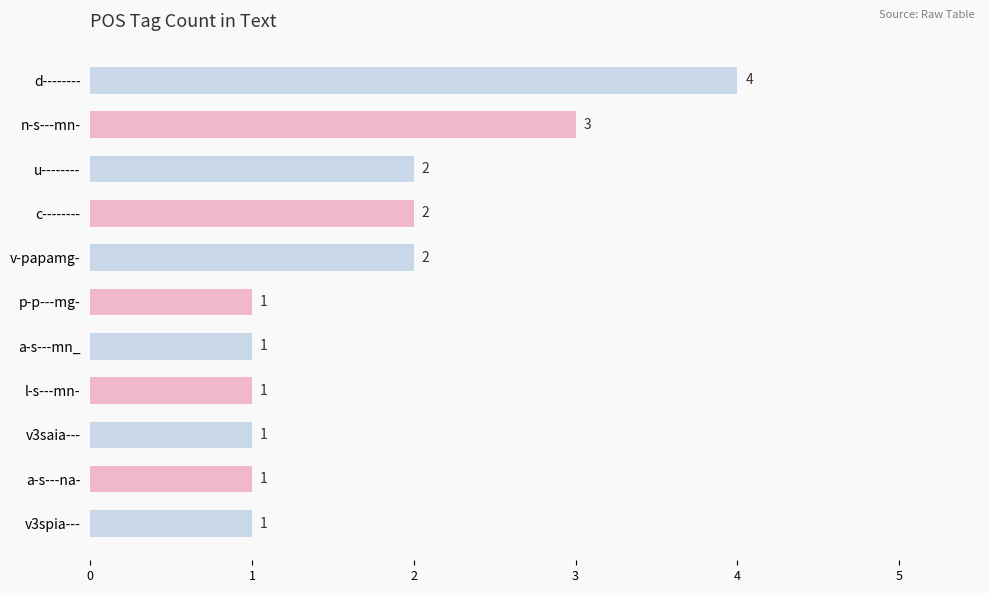

Reading top to bottom, extract all data points from this chart.

d--------=4	n-s---mn-=3	u--------=2	c--------=2	v-papamg-=2	p-p---mg-=1	a-s---mn_=1	l-s---mn-=1	v3saia---=1	a-s---na-=1	v3spia---=1